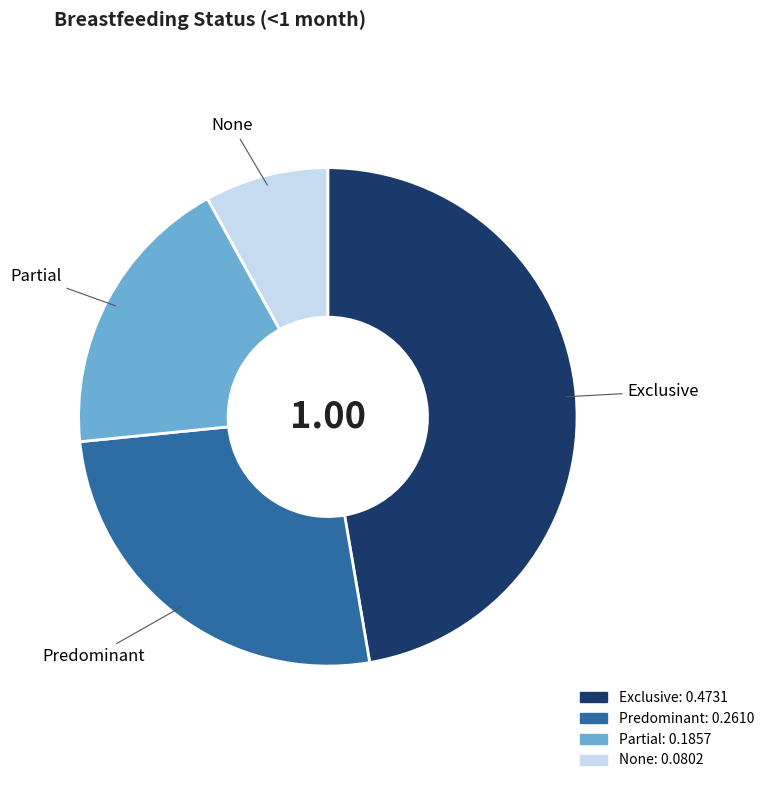

Count the number of slices in the pie.

4